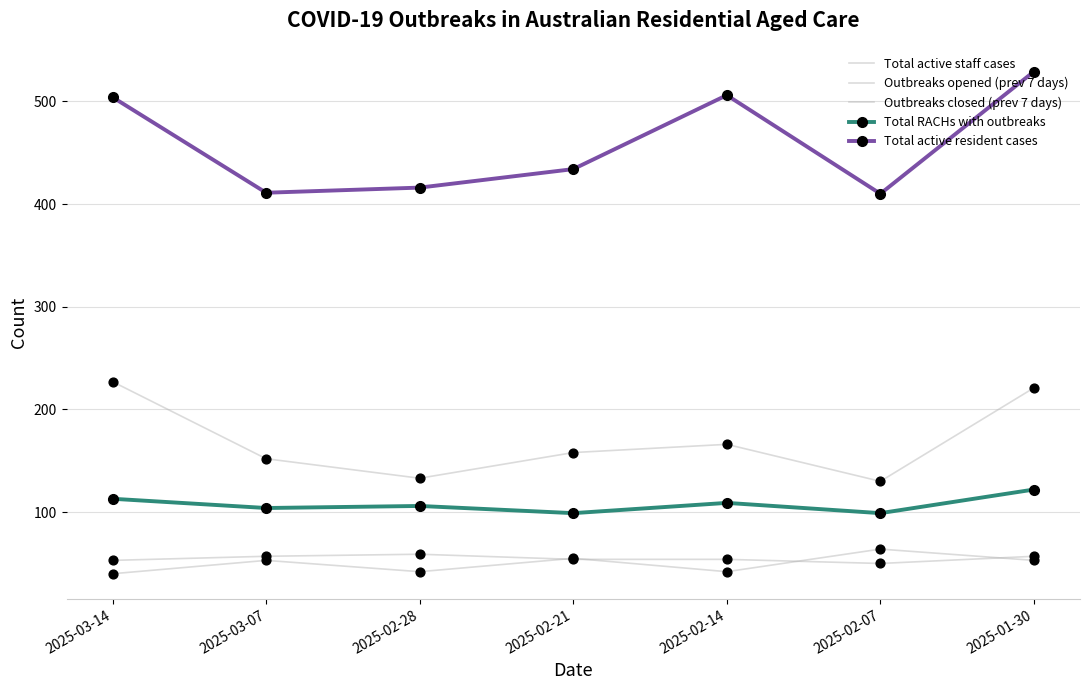

Is the value of Total active resident cases at 2025-03-07 greater than the value of Outbreaks opened (prev 7 days) at 2025-02-14?

Yes